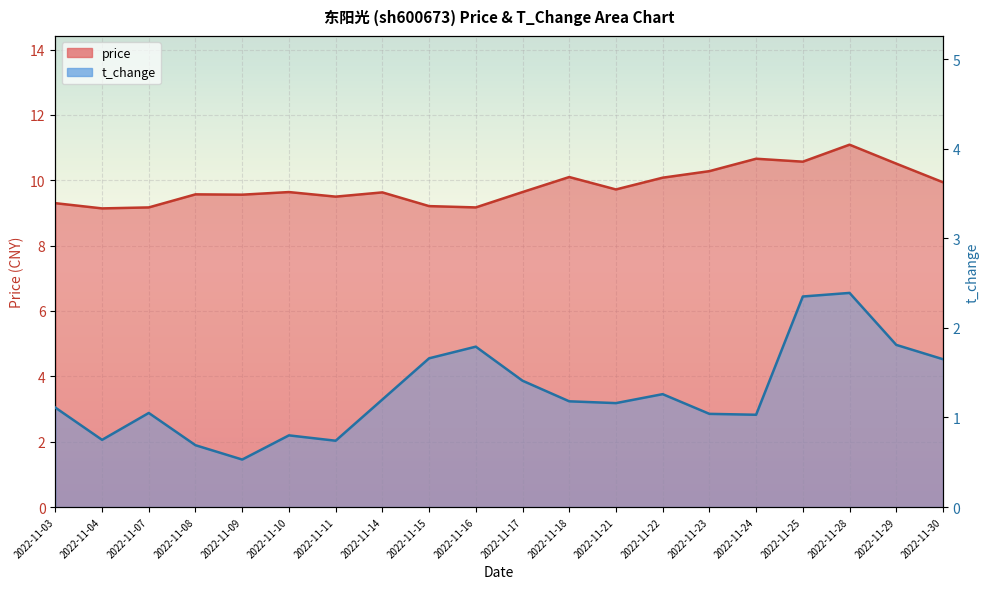

Reading left to right, list all the values displayed in this chart.

price: 9.3	9.1	9.2	9.6	9.6	9.6	9.5	9.6	9.2	9.2	9.6	10.1	9.7	10.1	10.3	10.7	10.6	11.1	10.5	9.9
t_change: 1.1	0.8	1.1	0.7	0.5	0.8	0.7	1.2	1.7	1.8	1.4	1.2	1.2	1.3	1.0	1.0	2.4	2.4	1.8	1.6